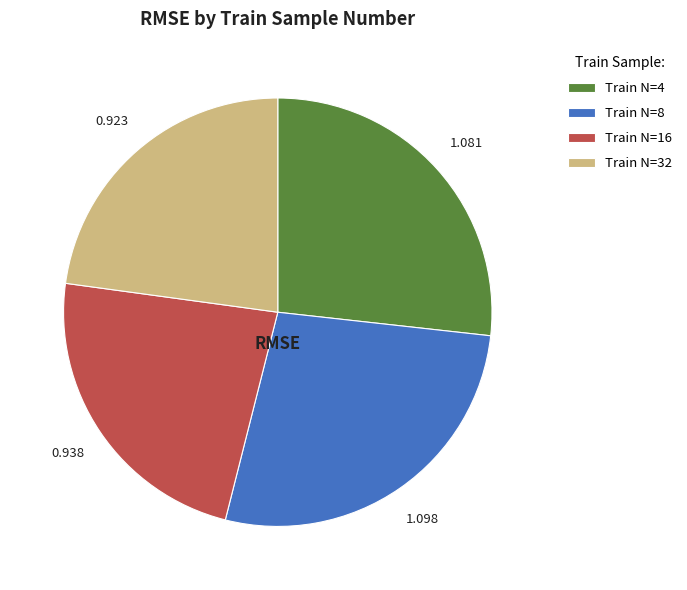

Is there a majority slice in this chart?

No